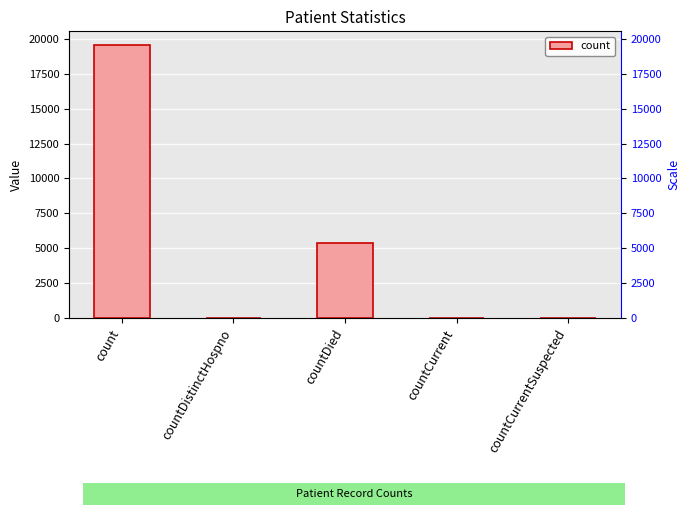

Reading left to right, list all the values displayed in this chart.

19558	25	5399	33	0